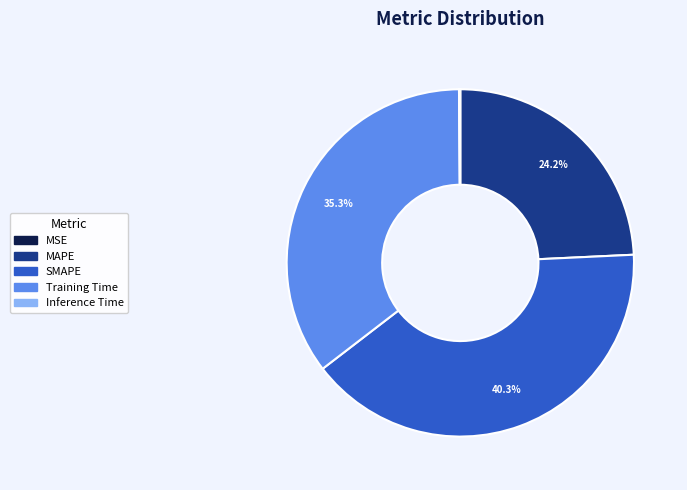

Do MAPE and SMAPE together represent more than half of the pie?

Yes